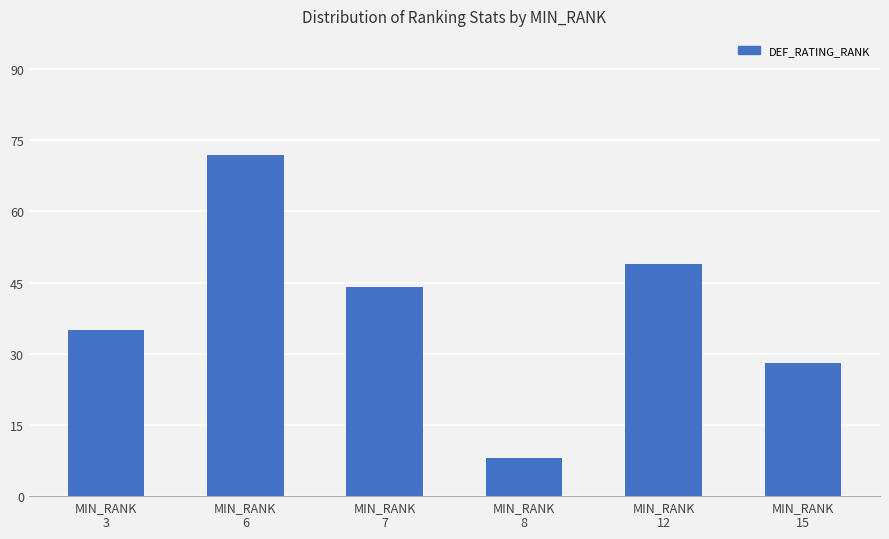

What is the difference between the maximum and minimum values?

64